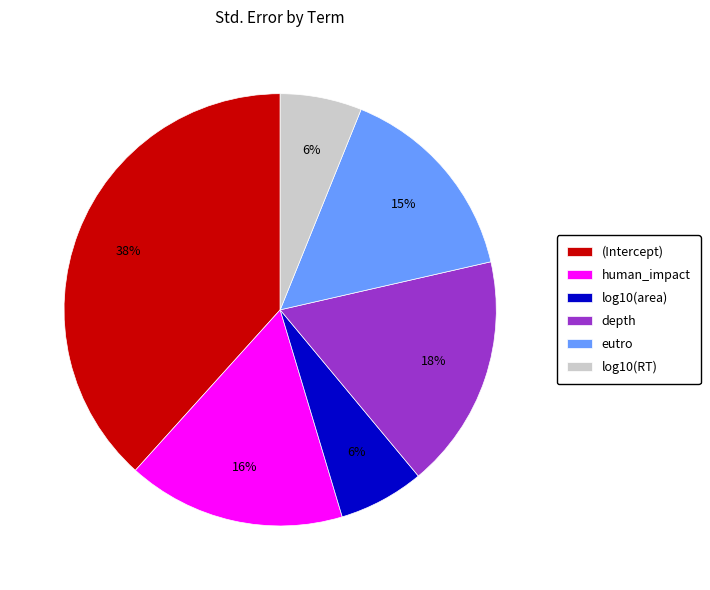

Which has a higher value, depth or eutro?

depth